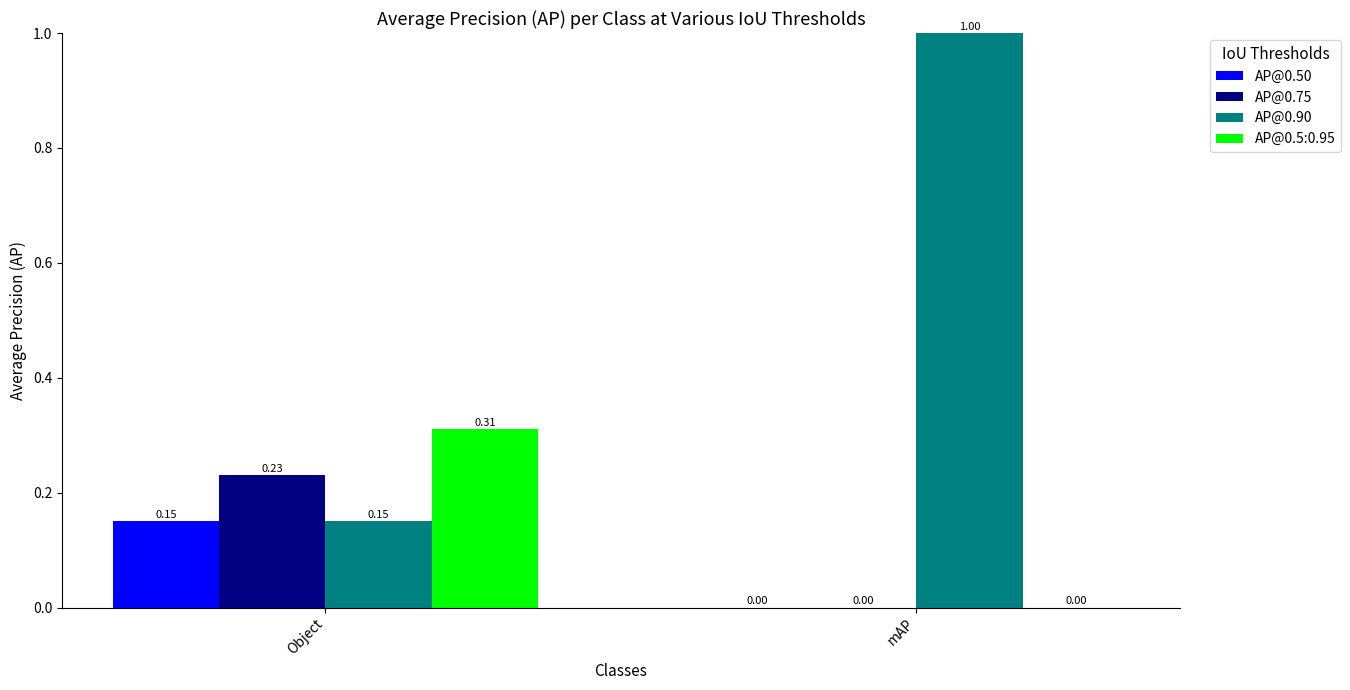

Which series changed the most between Object and mAP?

AP@0.90